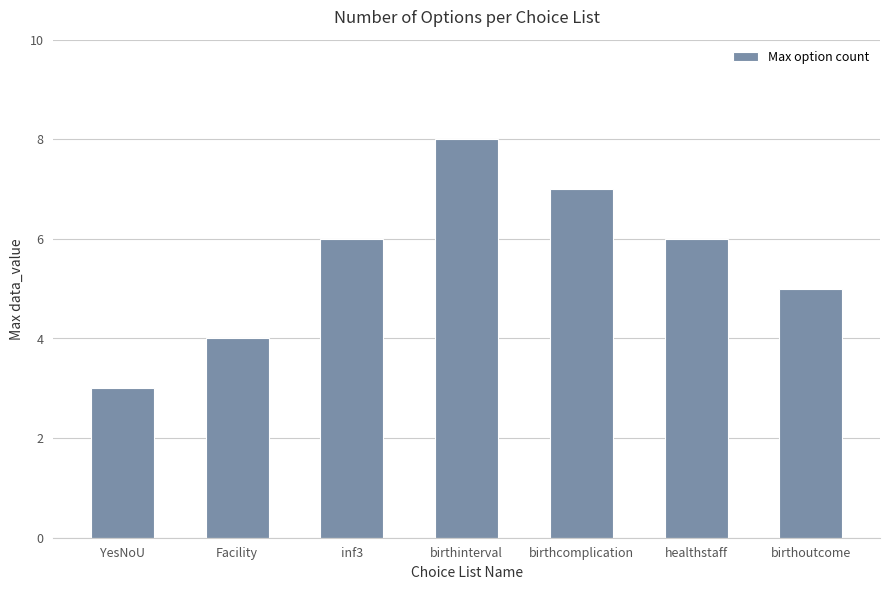

Read the value at birthinterval.

8